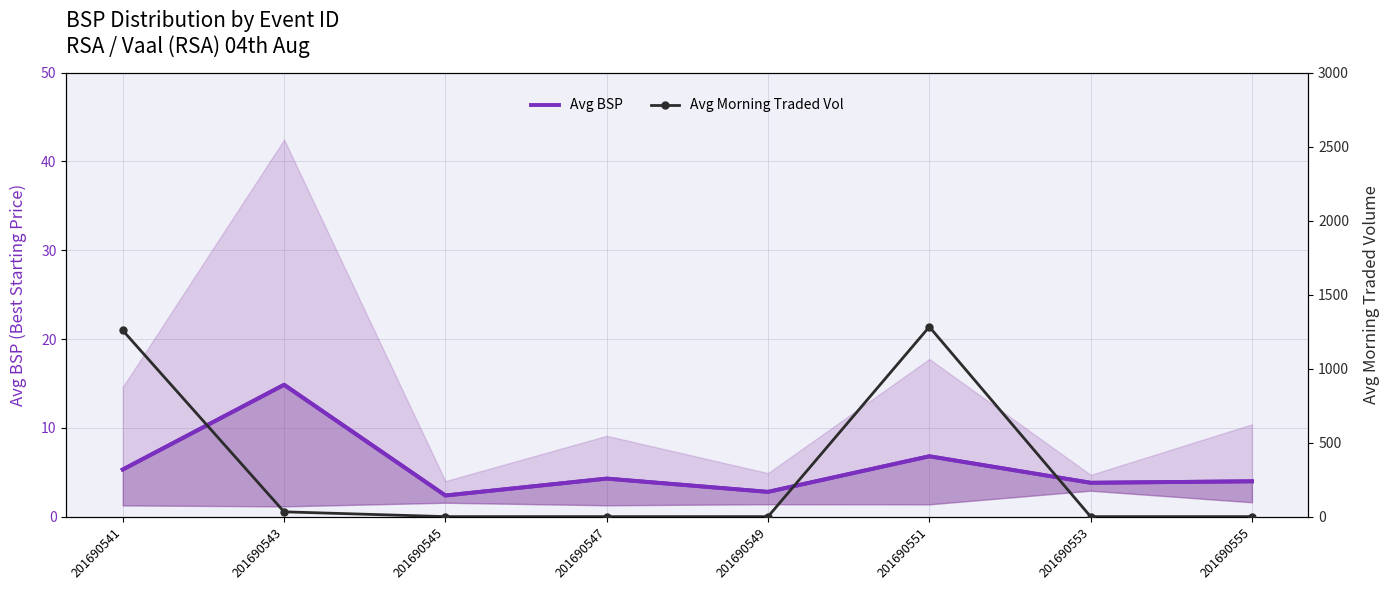

How many categories are shown in the chart?

8